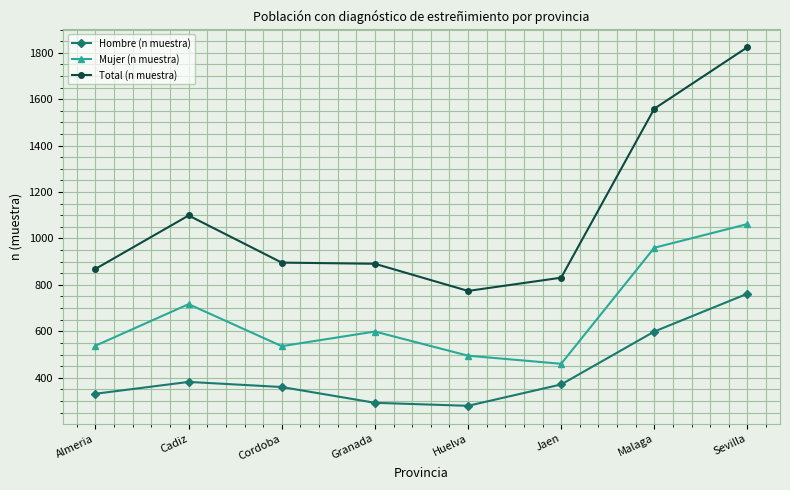

What is the minimum value shown in the chart?

279